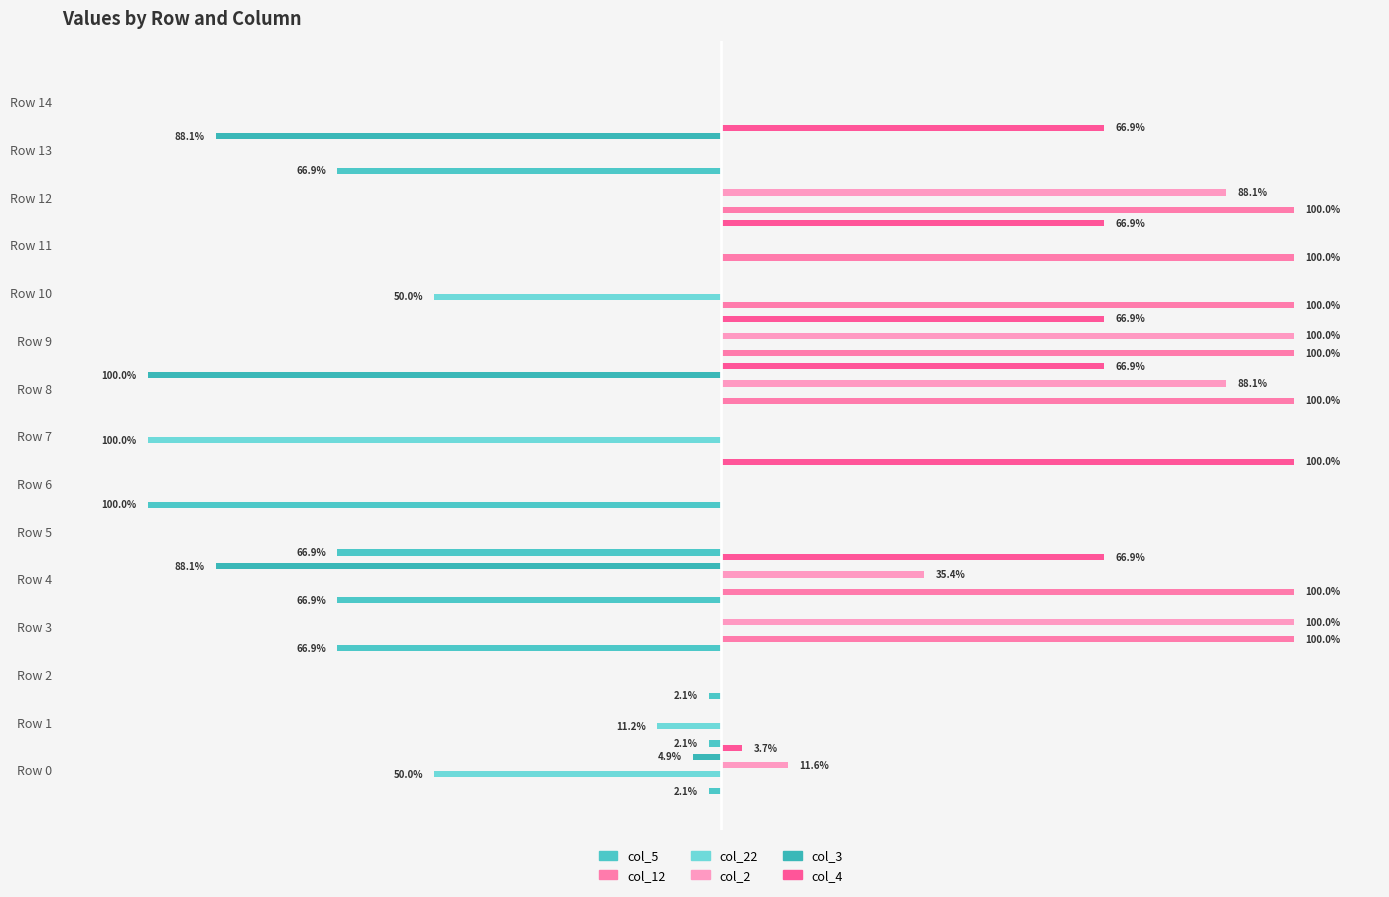

The col_12 series shows 23.0 at Row 8. True or false?

False